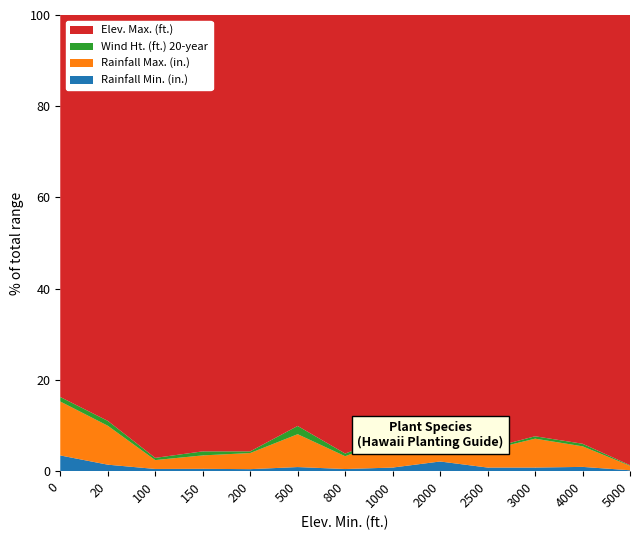

Reading left to right, list all the values displayed in this chart.

Elev. Max. (ft.): 1700	2500	4000	6500	6500	3000	4100	3500	3000	6000	3500	5000	7500
Wind Ht. (ft.) 20-year: 20	30	20	60	25	60	25	20	30	20	20	30	10
Rainfall Max. (in.): 240	240	80	200	240	240	120	240	200	240	240	240	75
Rainfall Min. (in.): 70	40	20	35	30	30	20	30	70	50	30	50	15